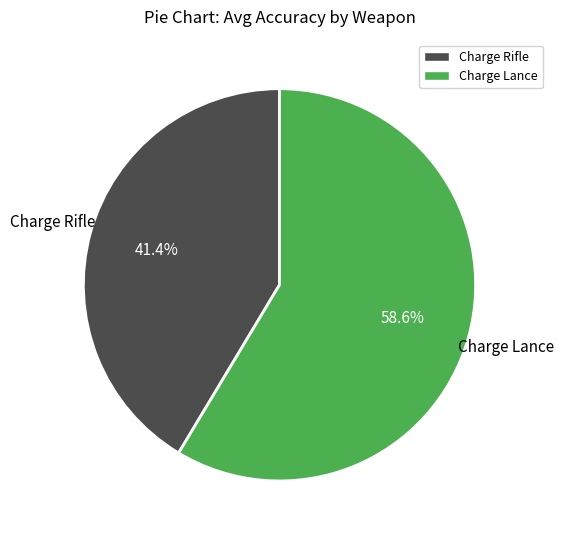

To the nearest percent, what is the average slice percentage?

50%